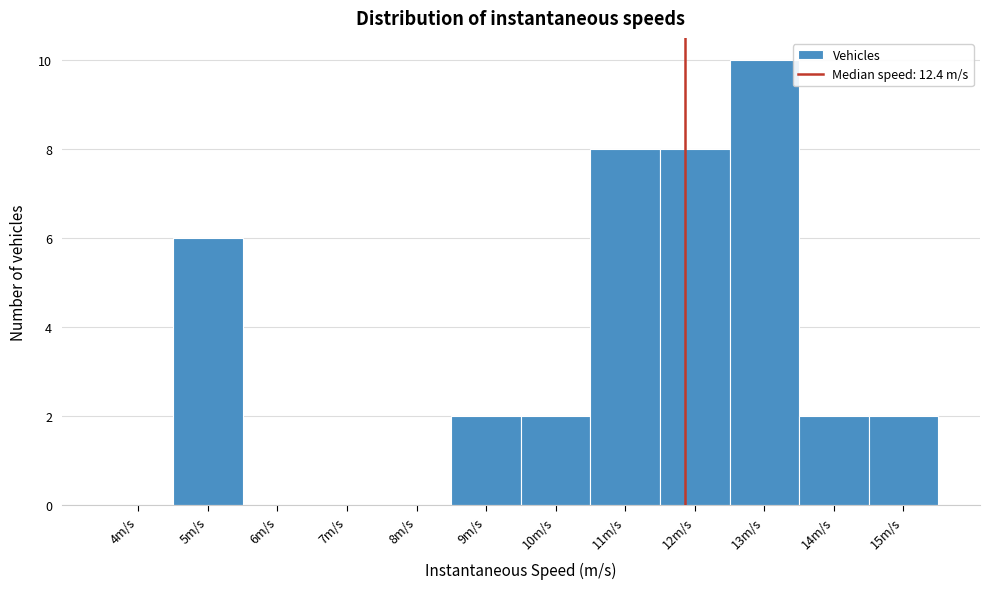

Reading left to right, what are all the values shown in this chart?

4m/s=0	5m/s=6	6m/s=0	7m/s=0	8m/s=0	9m/s=2	10m/s=2	11m/s=8	12m/s=8	13m/s=10	14m/s=2	15m/s=2